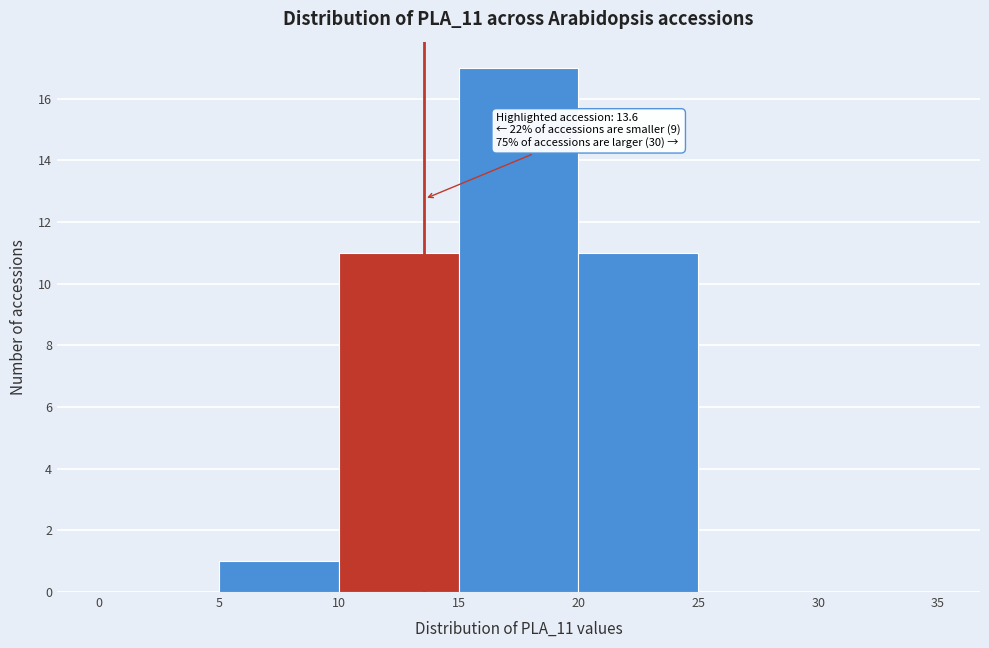

Over which range of the x-axis is the bar tallest?

15 to 20